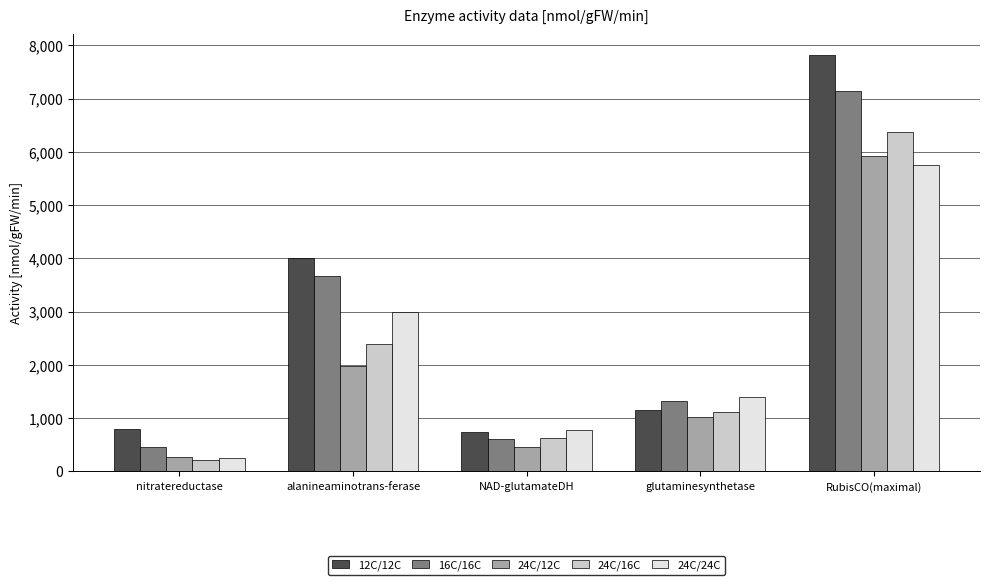

What position from the left is nitratereductase?

1